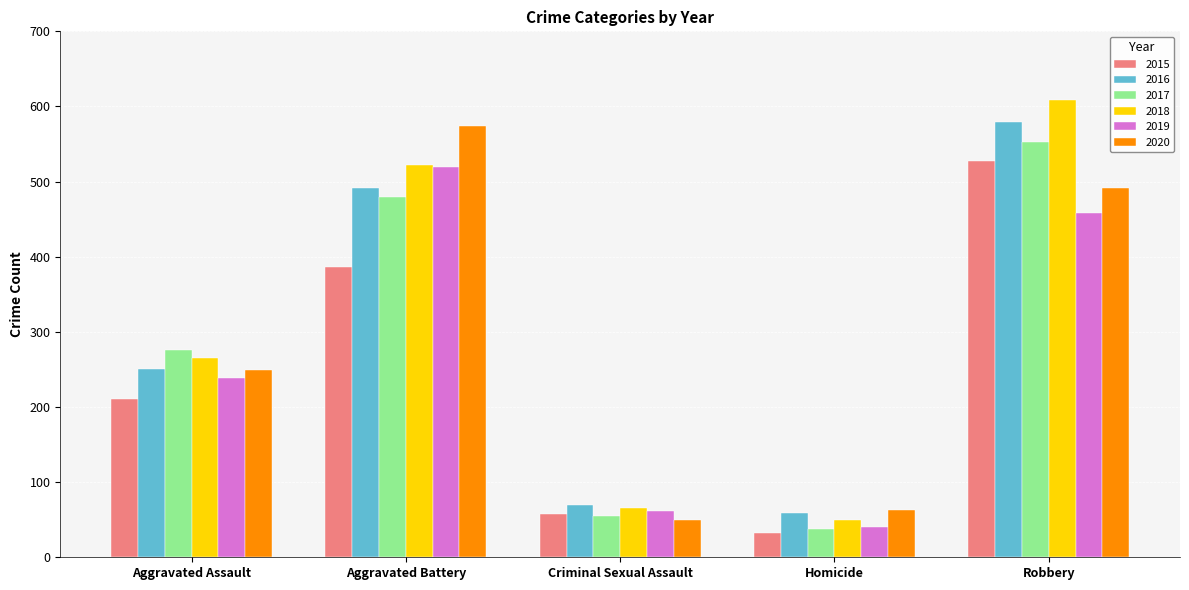

At which category does the chart reach its peak across all series?

Robbery